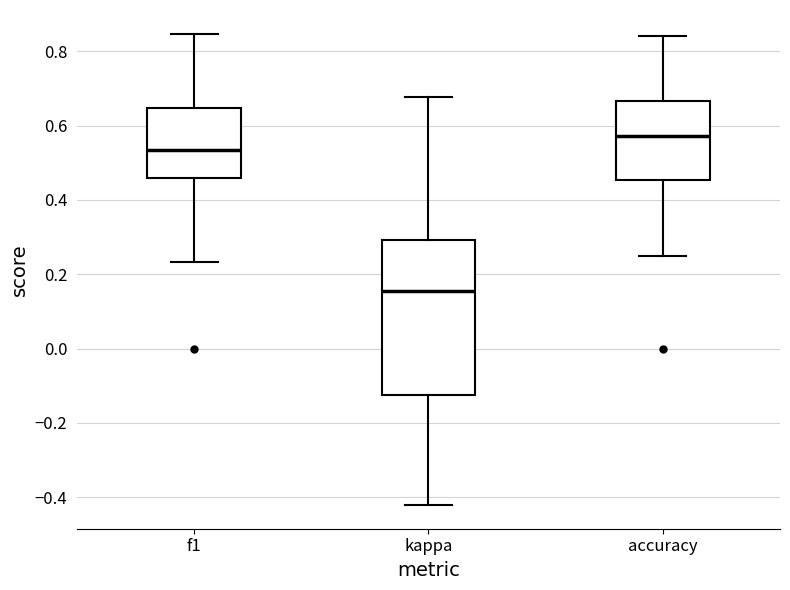

Reading left to right, read every box against the y-axis: the position of its median line, the range the box covers, and the ends of its whiskers. The values are not printed on the chart, so give them approximately, as read against the axis.

f1: median 0.54, box 0.46 to 0.64, whiskers 0.24 to 0.84
kappa: median 0.16, box -0.12 to 0.30, whiskers -0.42 to 0.68
accuracy: median 0.58, box 0.46 to 0.66, whiskers 0.26 to 0.84